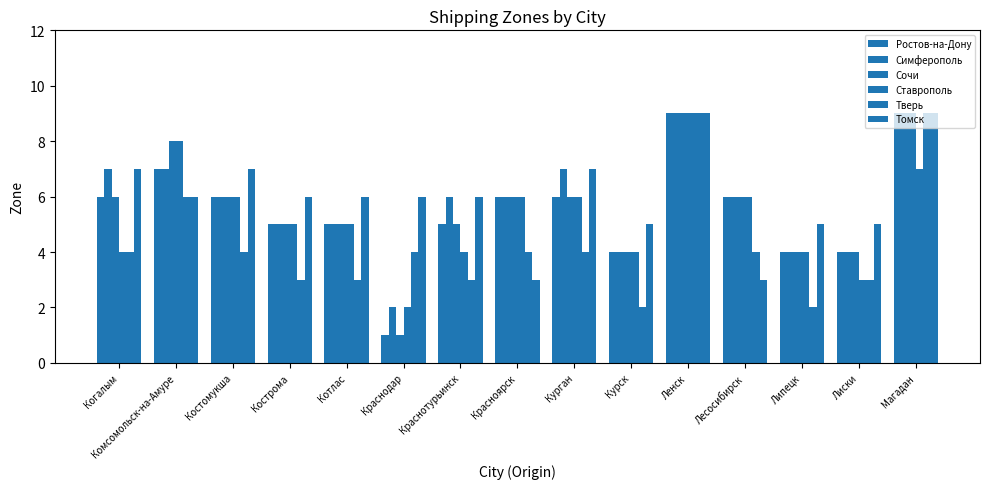

Does the chart contain any negative values?

No